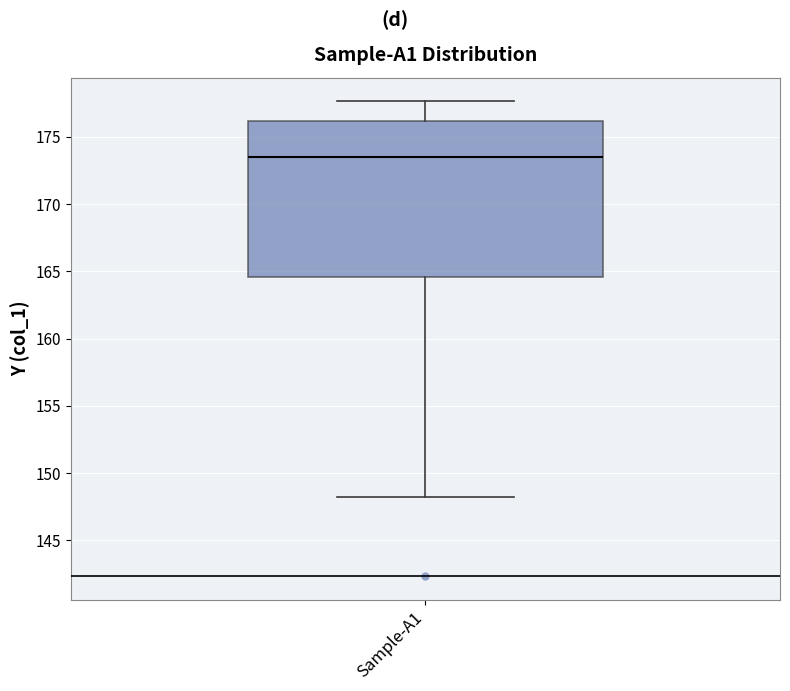

Where does the lower whisker of the box for Sample-A1 end on the y-axis? The values are not printed on the chart, so give them approximately, as read against the axis.

148.0